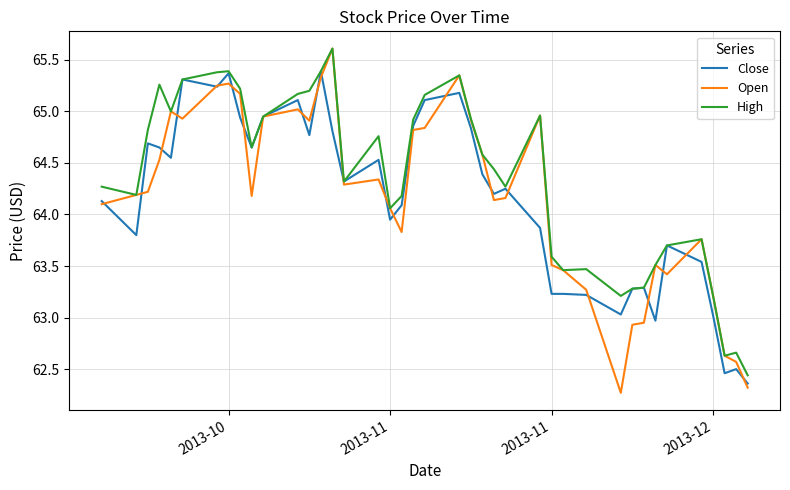

What is the maximum value shown in the chart?

65.6